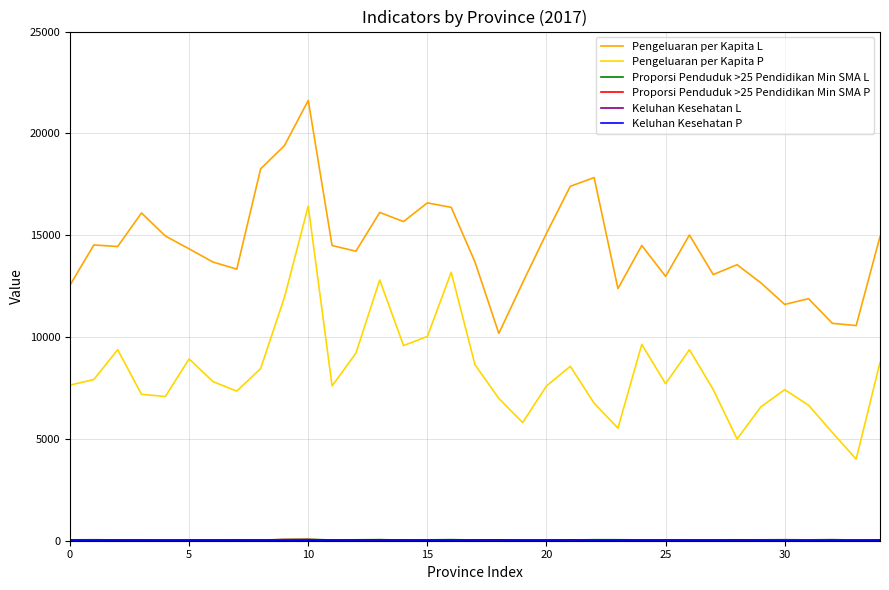

Count the number of categories in the chart.

35